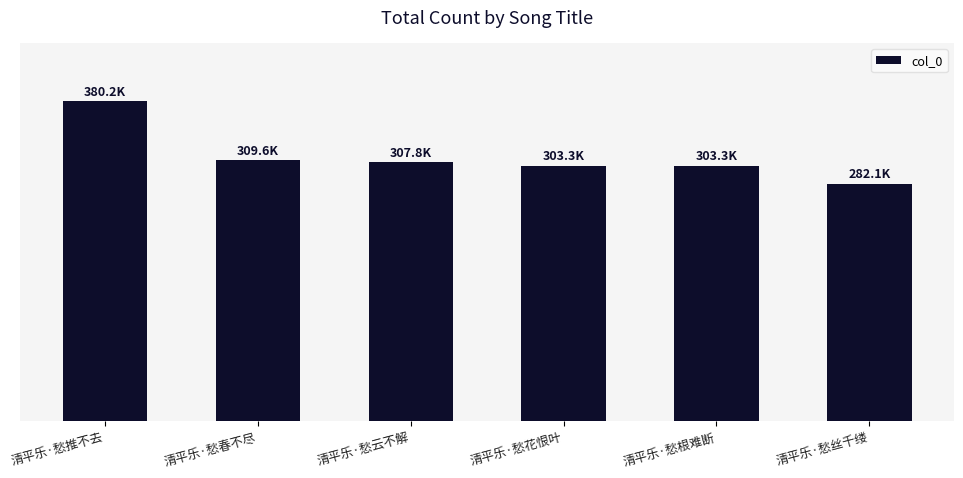

The chart shows a value of 447544 at 清平乐·愁花恨叶. True or false?

False